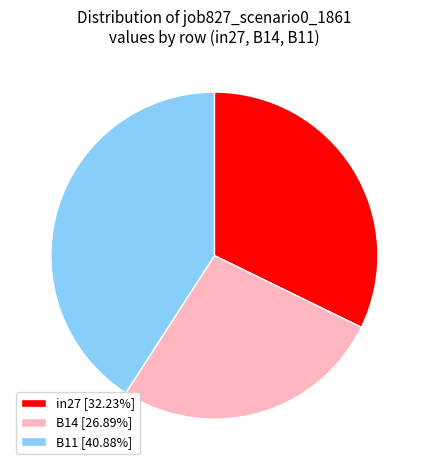

Do in27 [32.23%] and B14 [26.89%] together represent more than half of the pie?

Yes